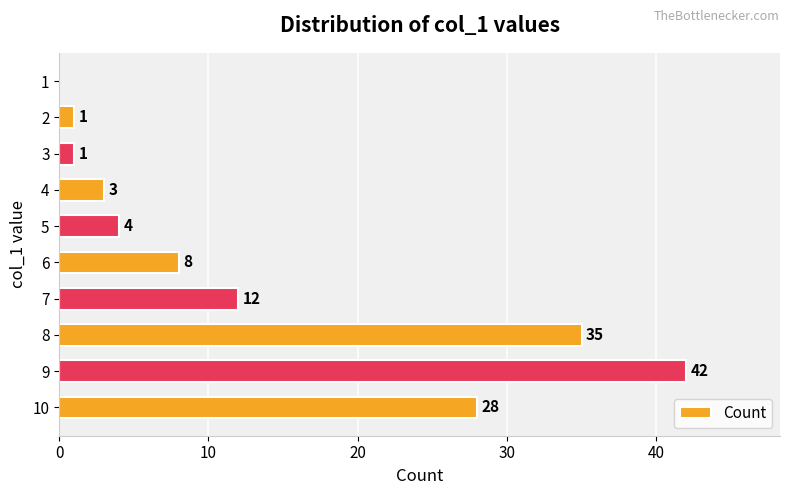

What is the sum of the values at 1 and 7?

12